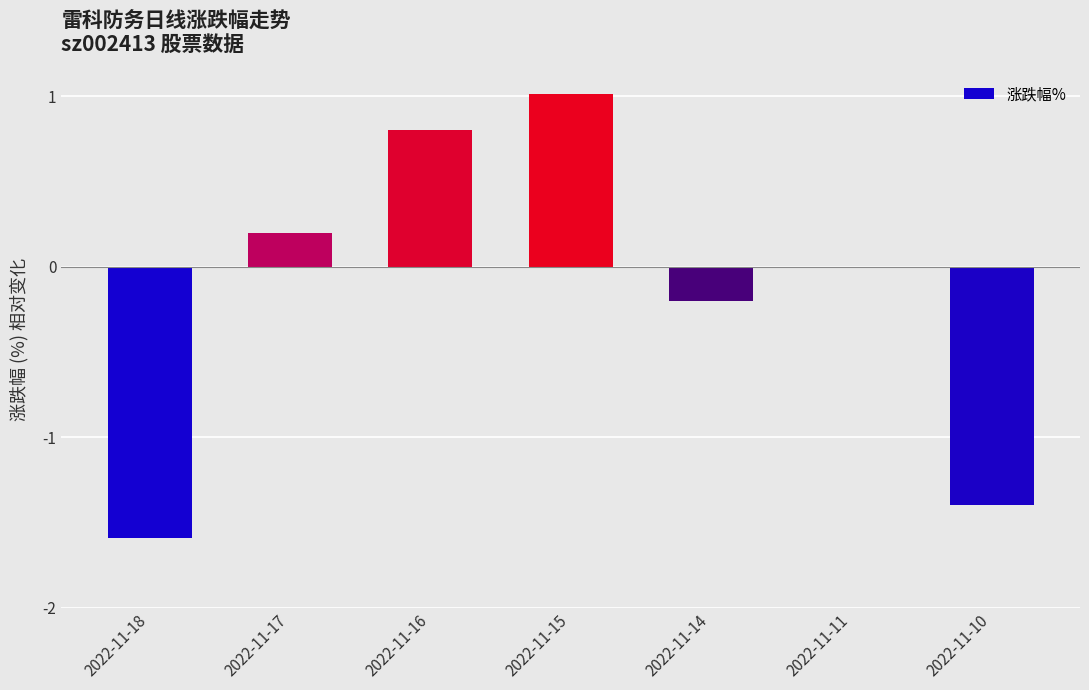

Are the bars horizontal?

No